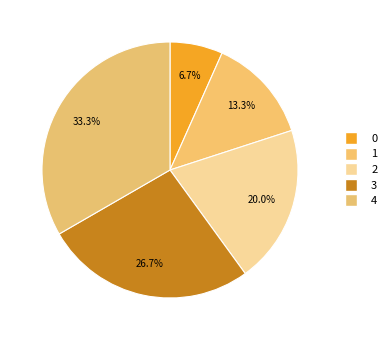

To the nearest percent, what is the average slice percentage?

20%